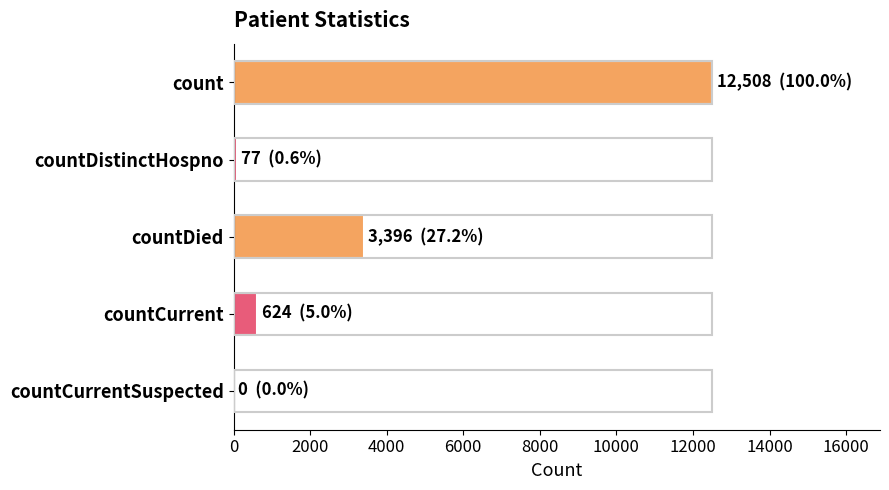

How many categories are shown in the chart?

5